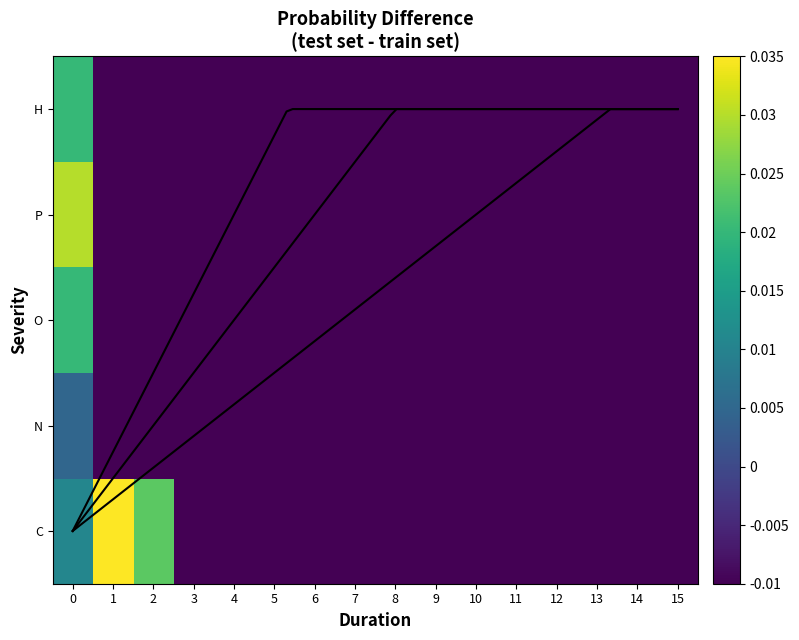

The O series shows -0.0 at 4. True or false?

False